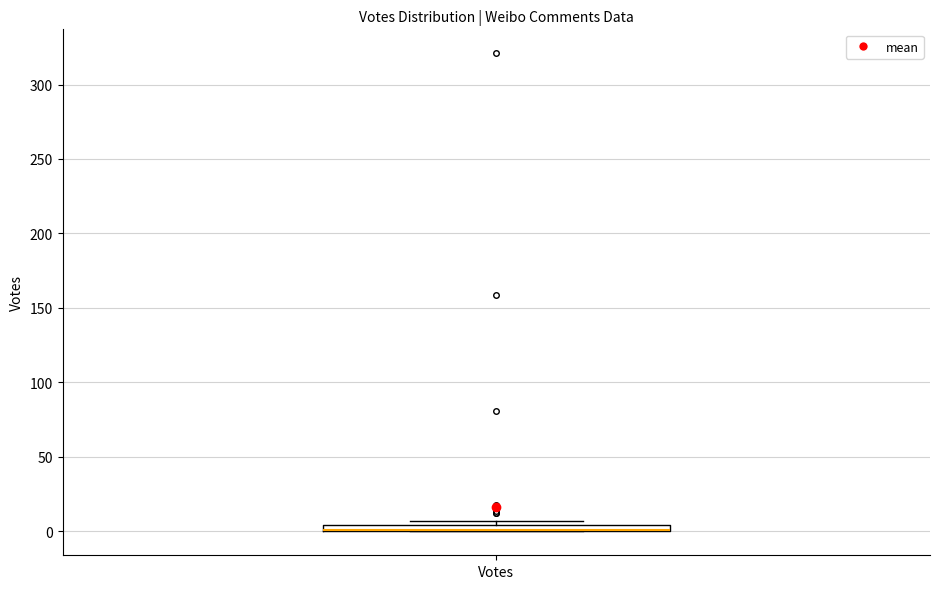

Where is the upper edge of the box for Votes on the y-axis? The values are not printed on the chart, so give them approximately, as read against the axis.

5